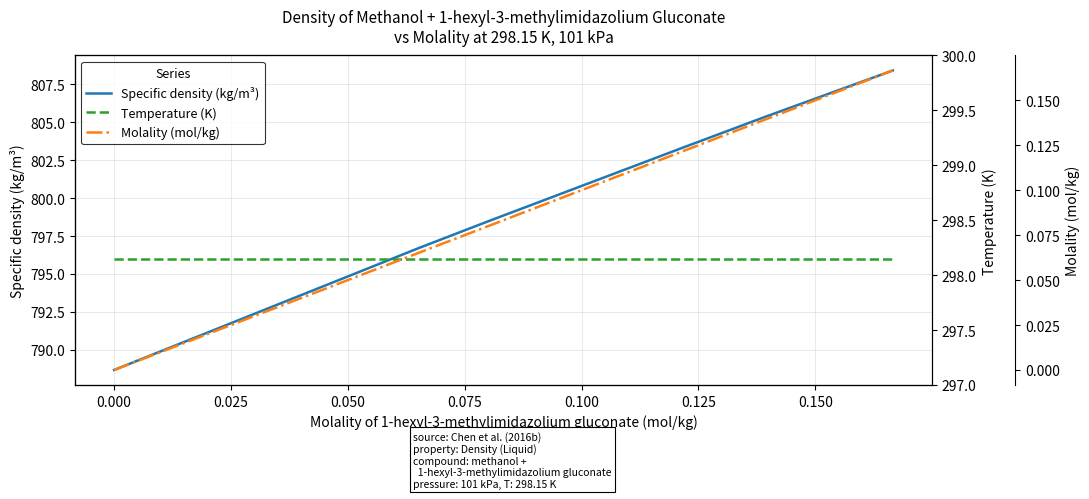

What is the highest value of the Specific density (kg/m³) series?

808.4